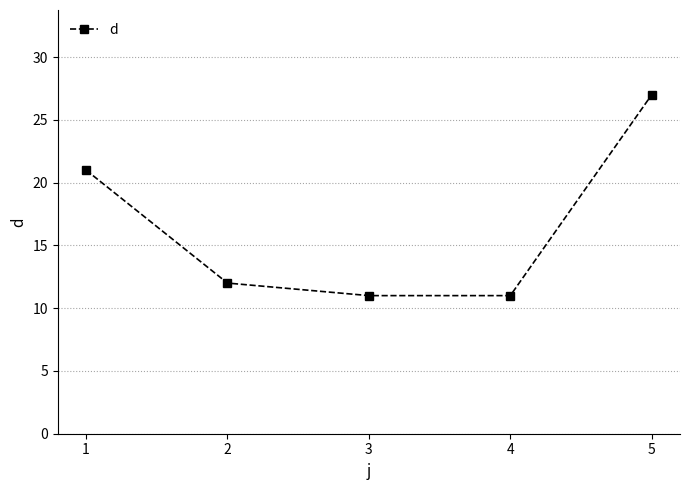

What is the greatest value displayed?

27